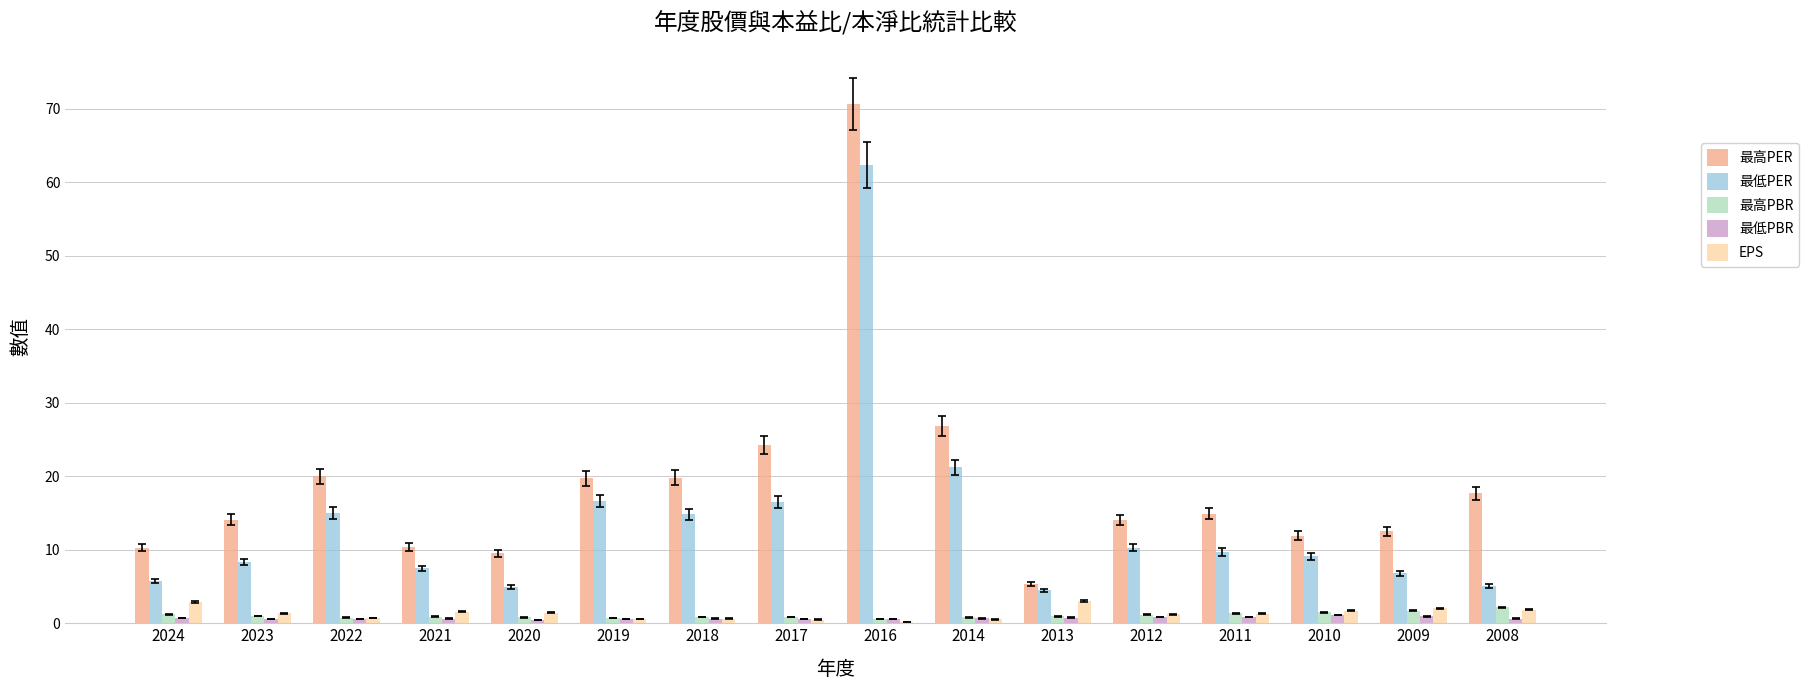

Does the chart contain stacked bars?

No